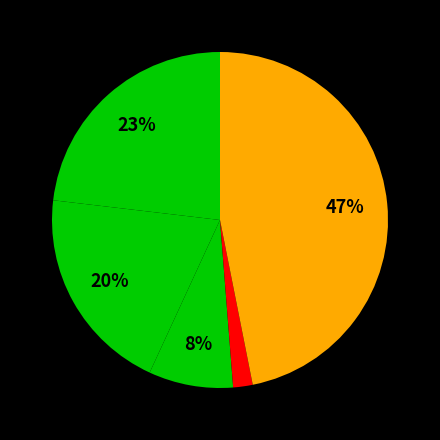

Count the number of slices in the pie.

5